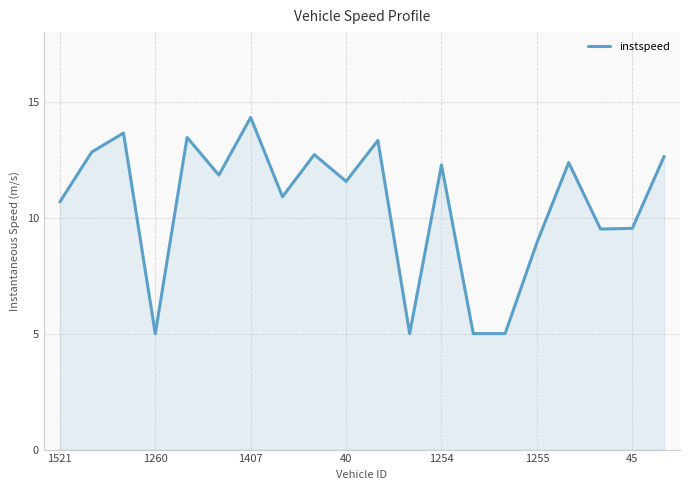

Does the chart display data point markers on the line(s)?

No